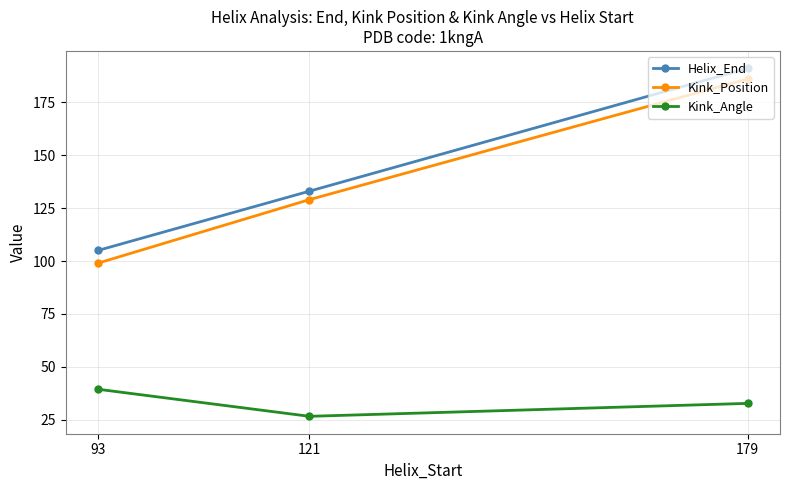

What is the greatest value displayed?

191.0